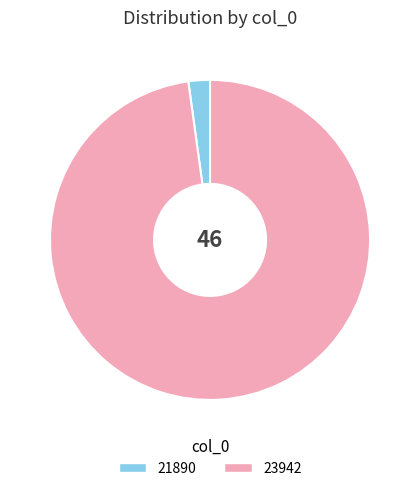

Between 23942 and 21890, which is larger?

23942